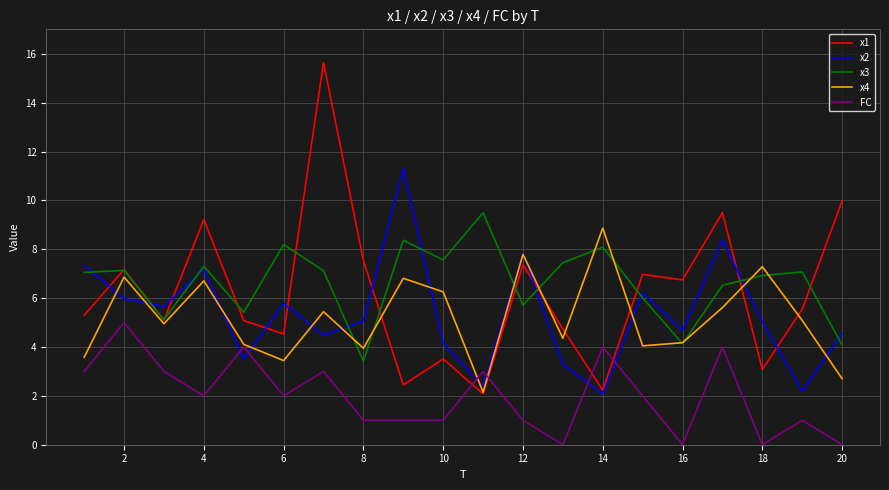

Which series has the widest spread of values?

x1